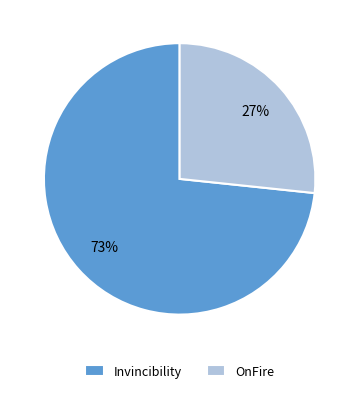

The OnFire slice represents 27% of the pie. True or false?

True